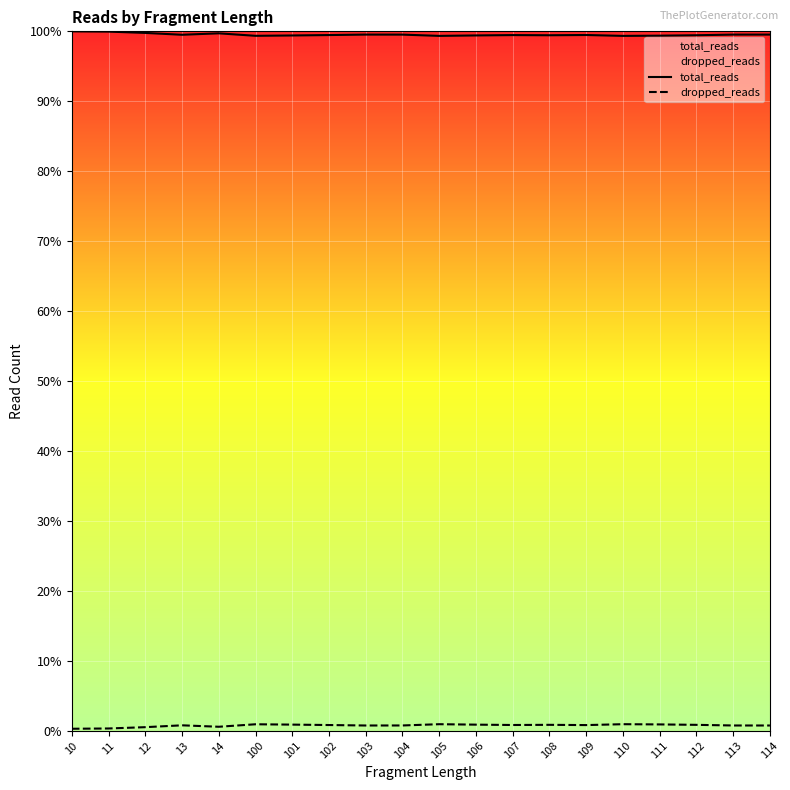

Which series changed the most between 108 and 110?

dropped_reads